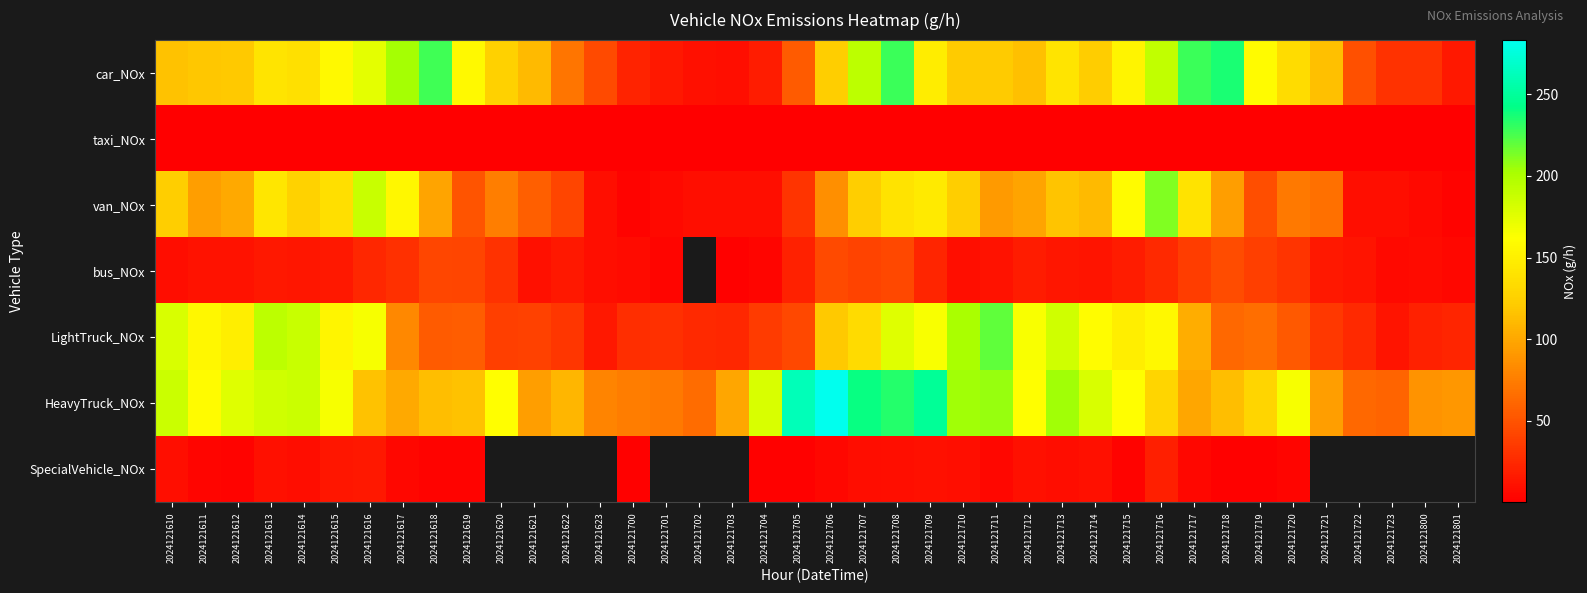

At which category does the chart reach its peak across all series?

2024121706